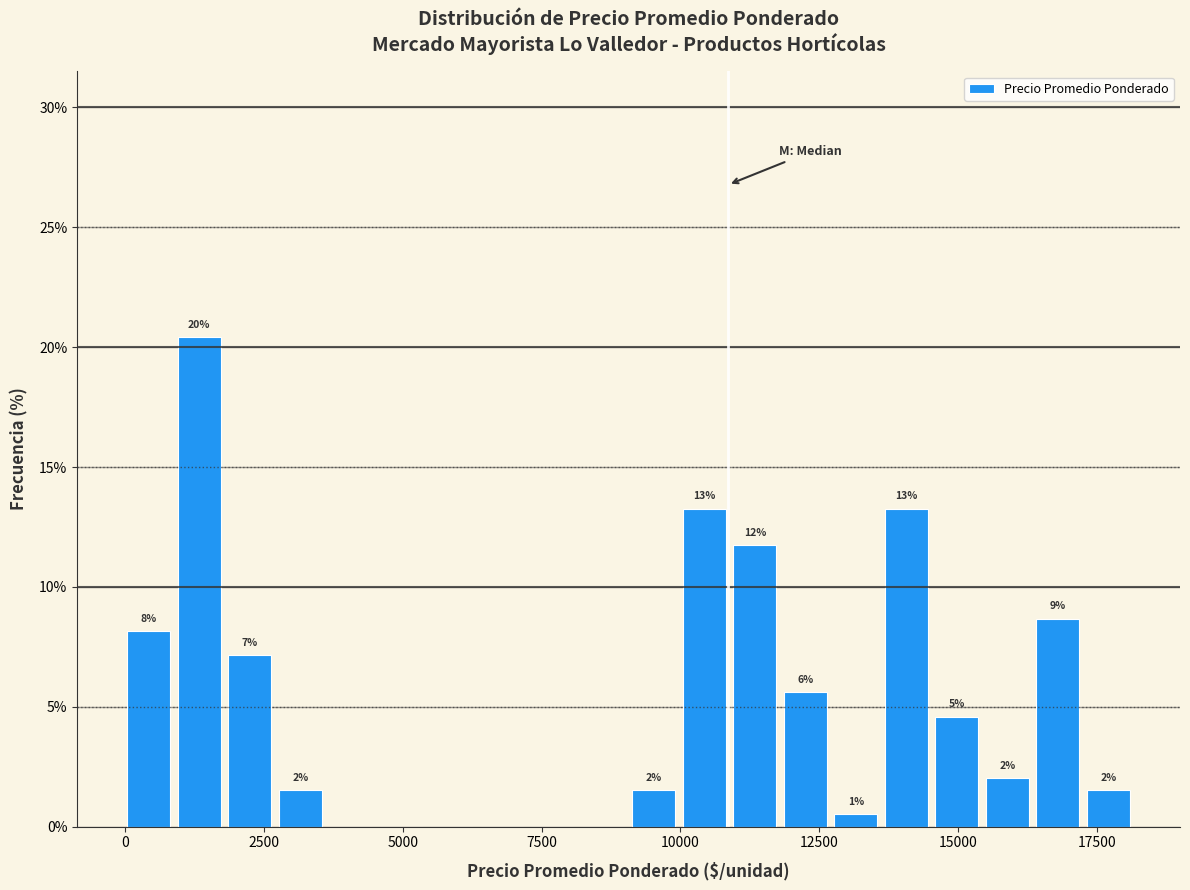

Read against the x-axis, roughly where is the centre of the tallest bar?

1500